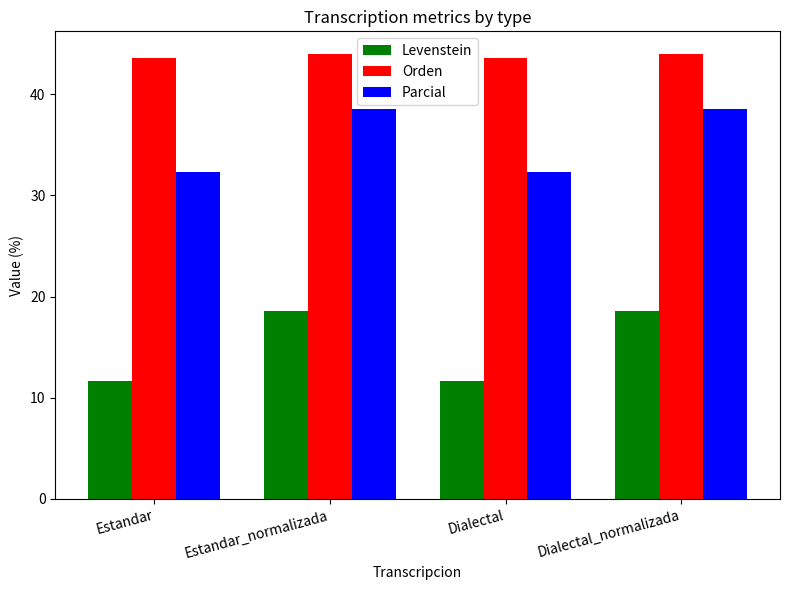

What is the difference between the maximum and second lowest values in the Parcial series?

6.3